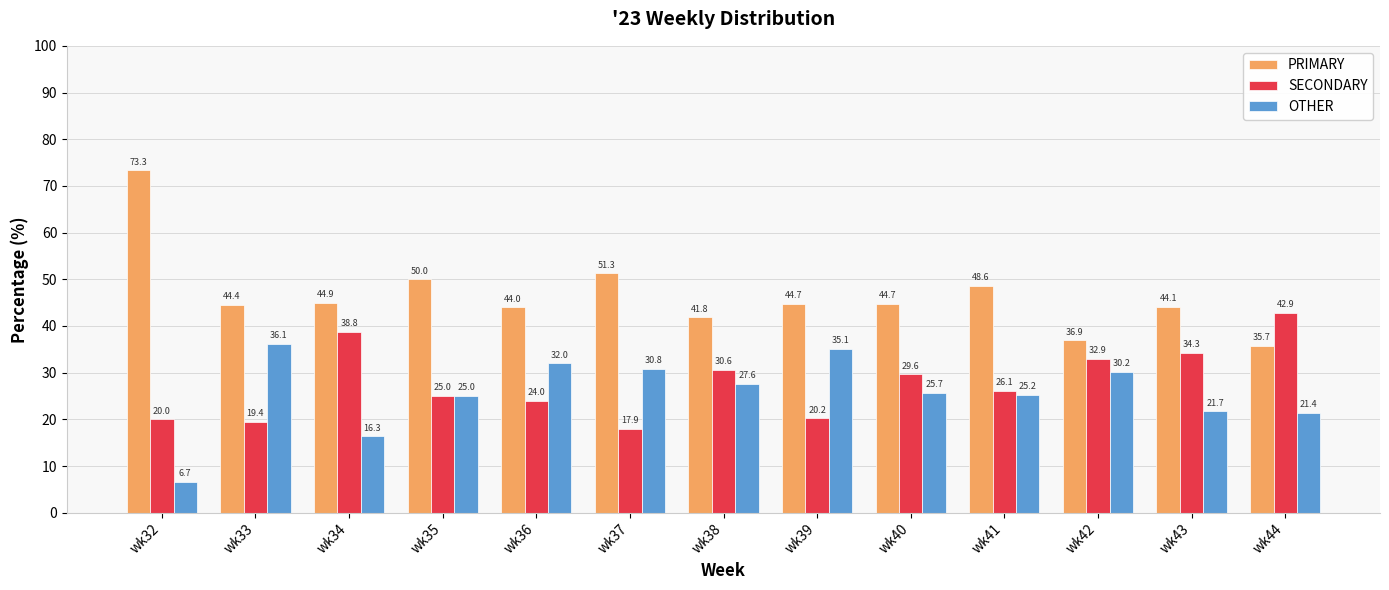

At which label does SECONDARY first exceed 26?

wk34